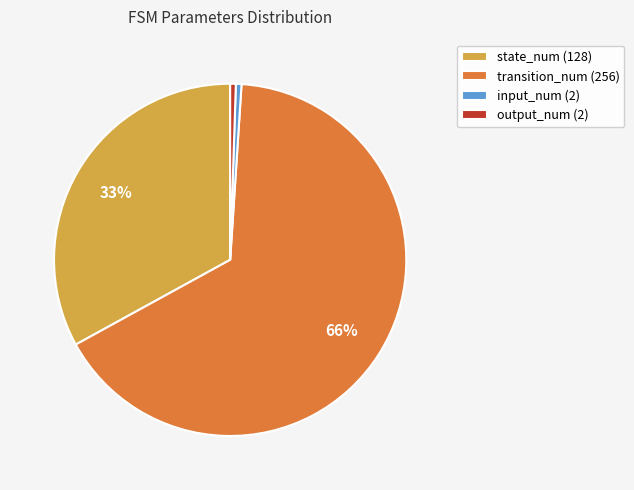

Which category has the biggest portion of the pie?

transition_num (256)